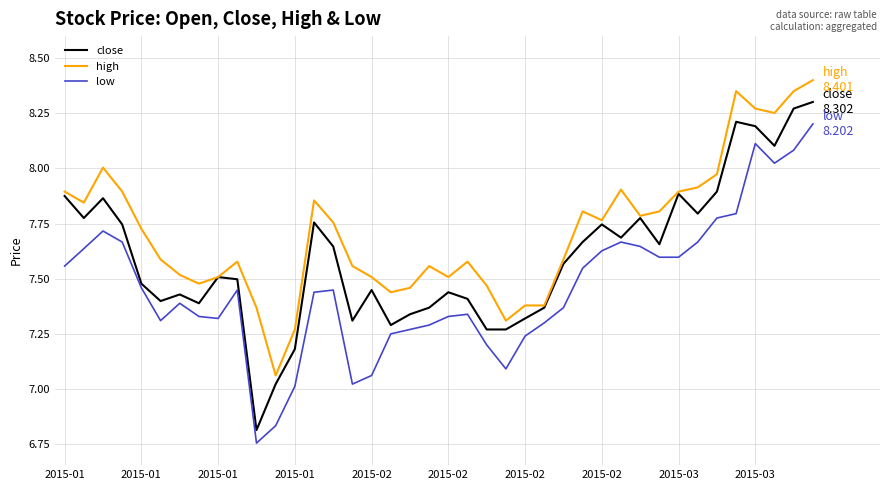

Which series has the largest total across all categories?

high